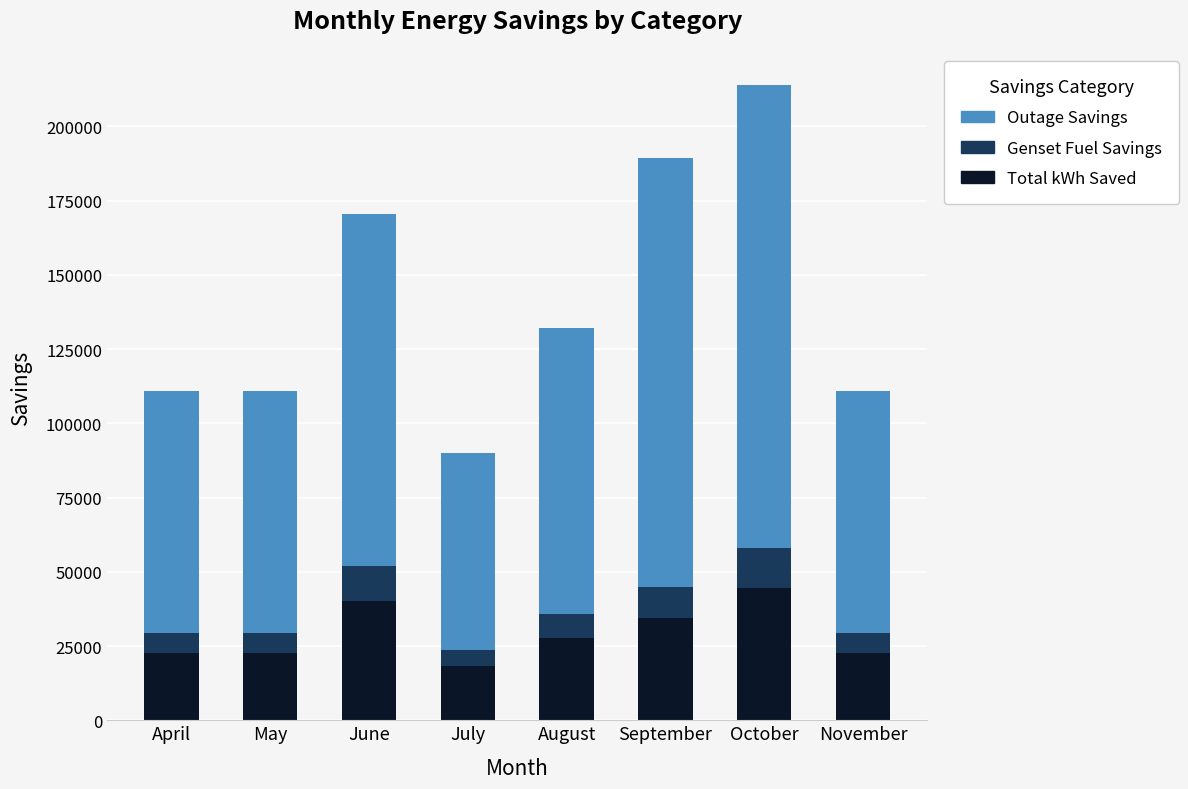

What is the difference between the Total kWh Saved values at April and October?

21907.4